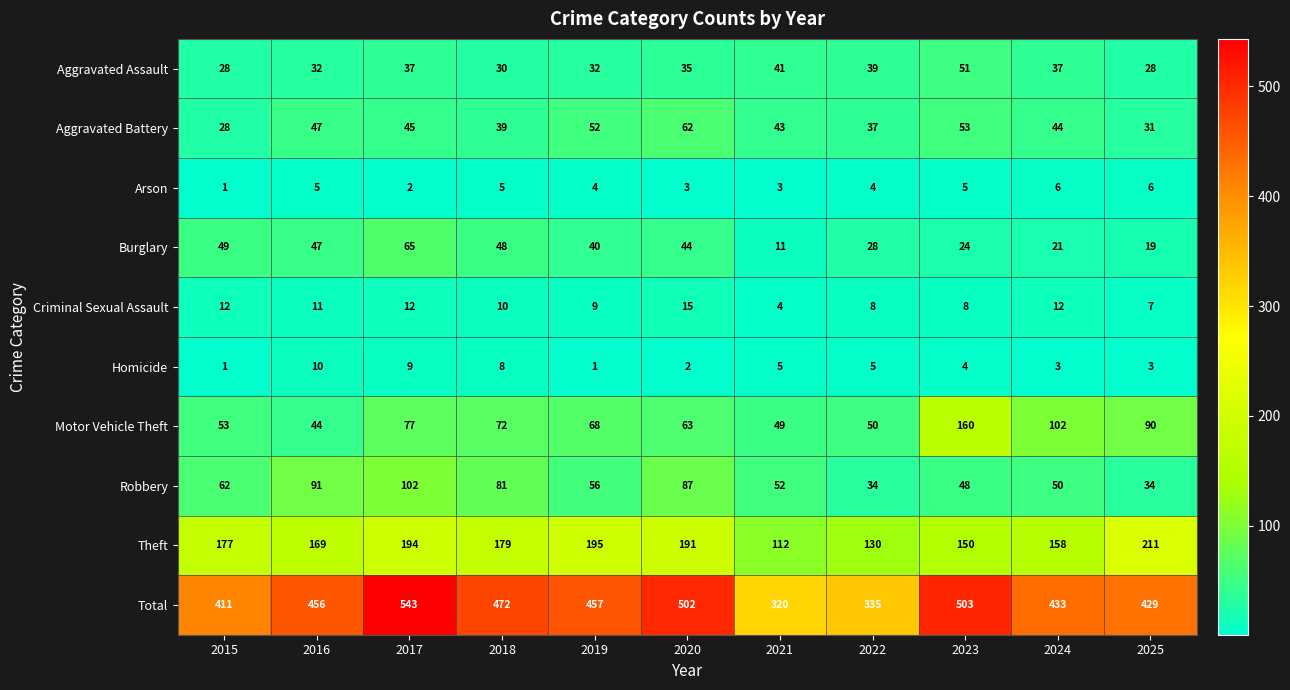

Is the value of Homicide at 2024 greater than the value of Total at 2021?

No